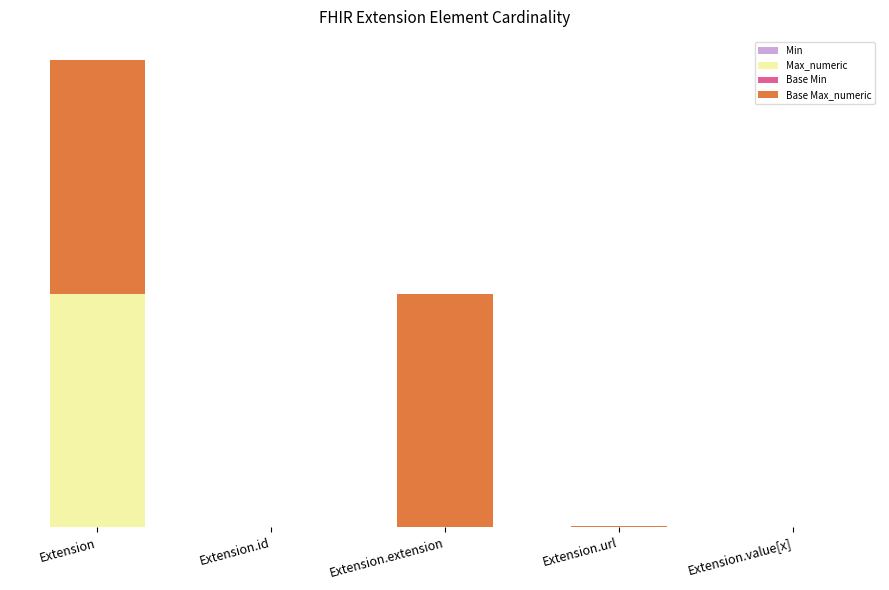

Which series has the largest range (max minus min)?

Max_numeric